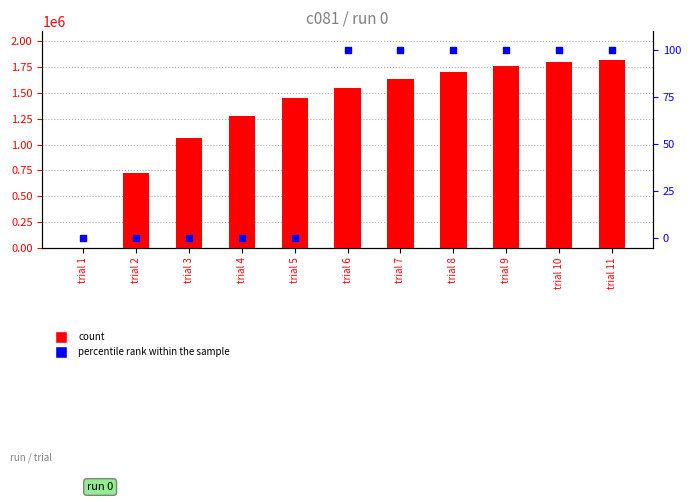

Which series reaches the minimum Y coordinate?

percentile rank within the sample